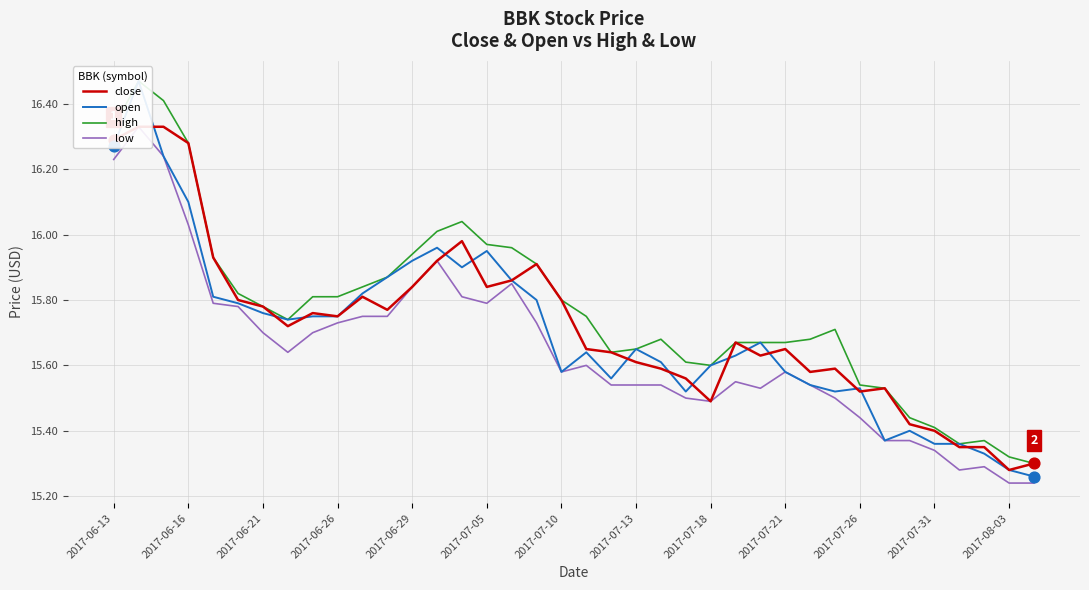

Which series has the widest spread of Y values?

open